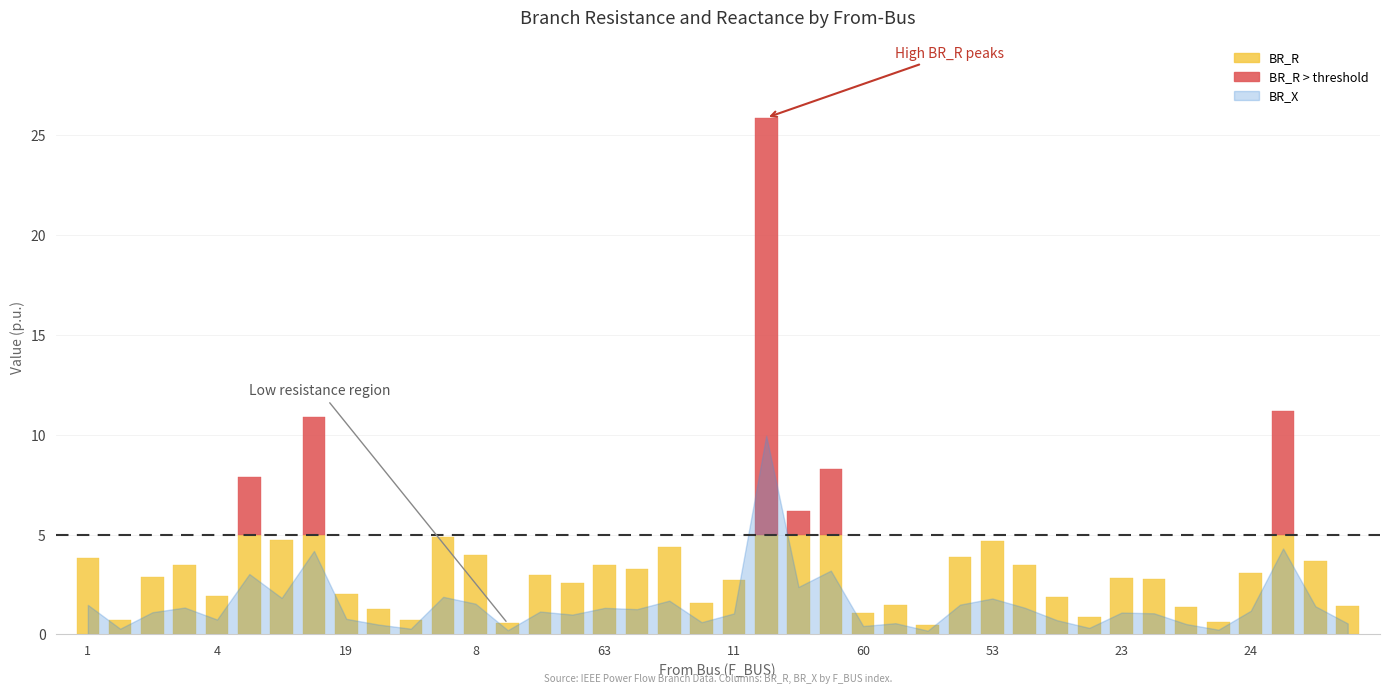

The BR_R series shows 1.2 at 63. True or false?

False